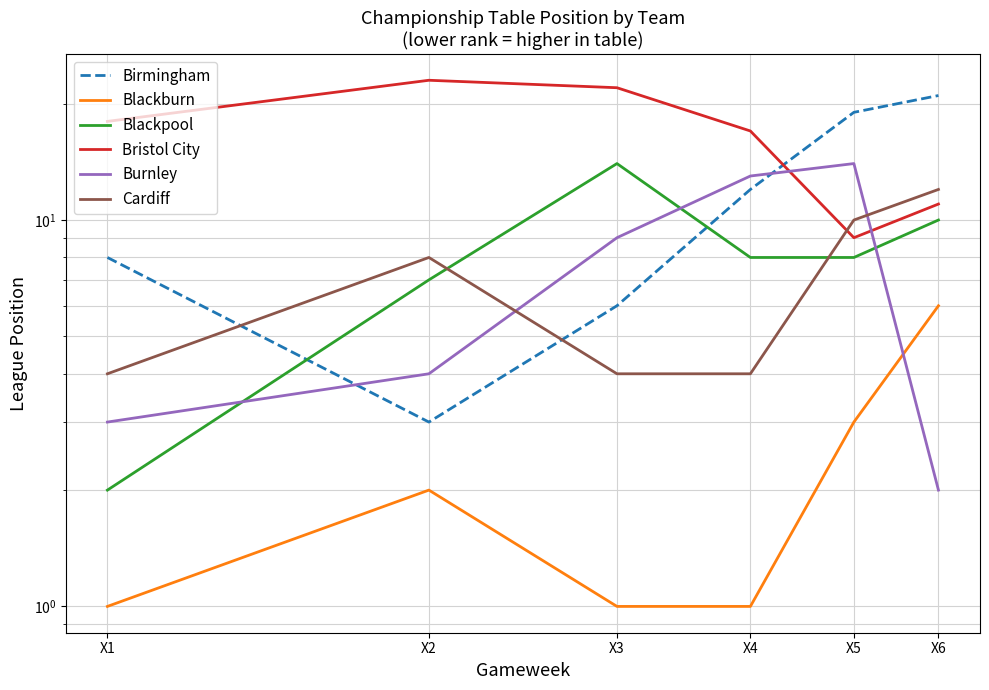

The Birmingham series shows 19 at X5. True or false?

True